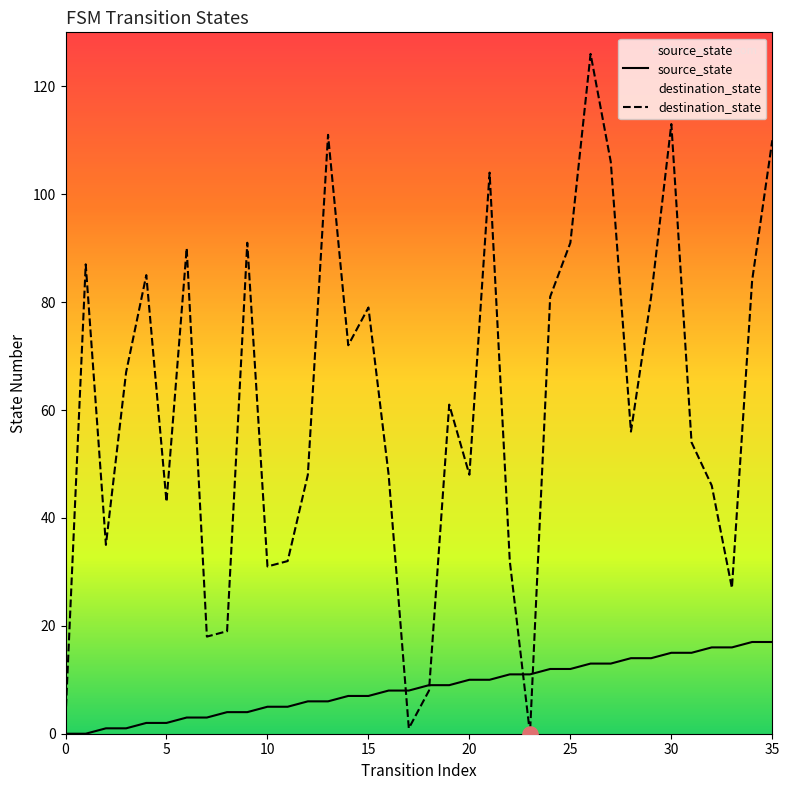

What is the total value across all series at 11?

37